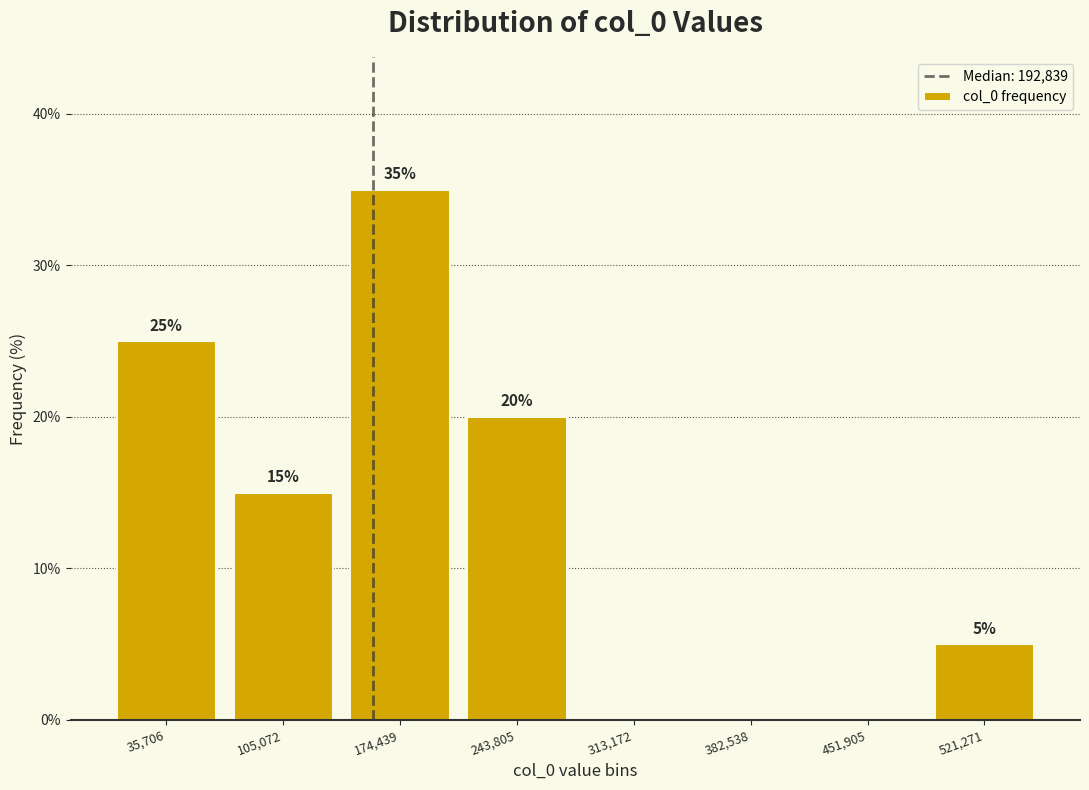

Reading left to right, list all the values displayed in this chart.

35,706=25	105,072=15	174,439=35	243,805=20	313,172=0	382,538=0	451,905=0	521,271=5